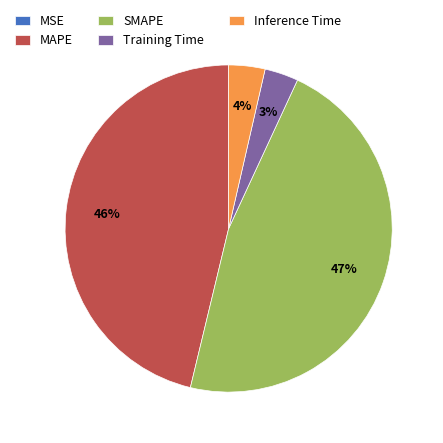

What percentage is the Inference Time slice, to the nearest percent?

4%